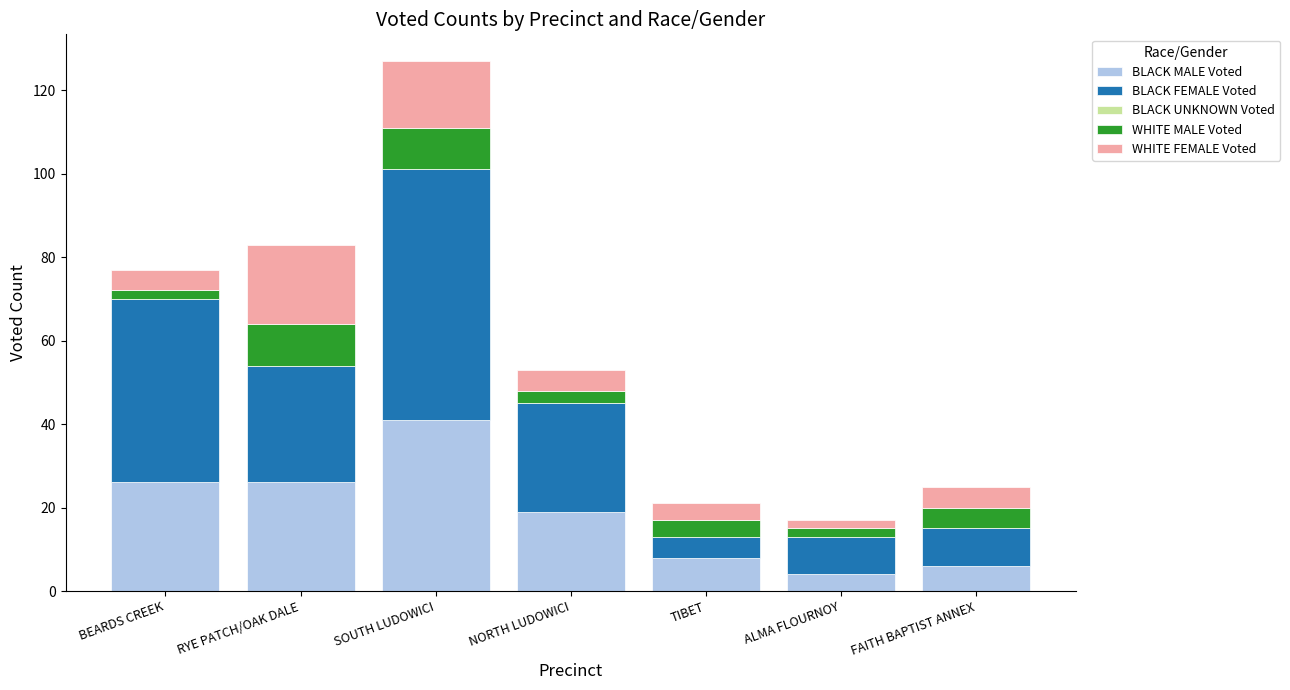

What is the total value across all series at TIBET?

21